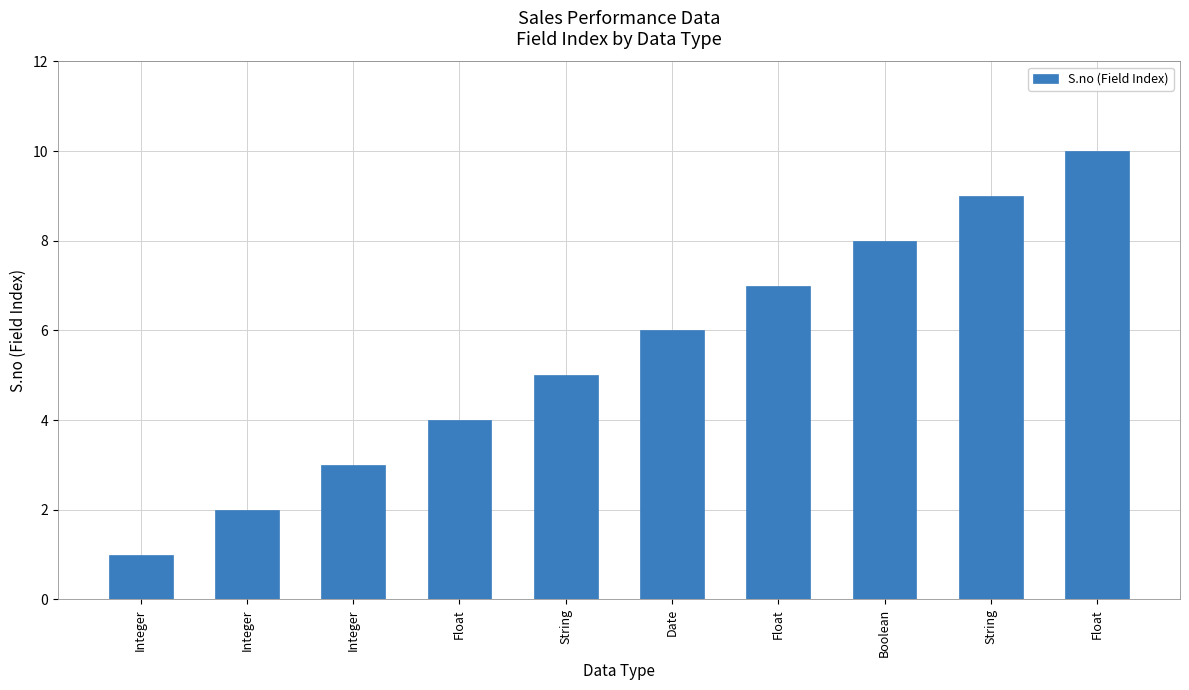

Does the chart contain any negative values?

No